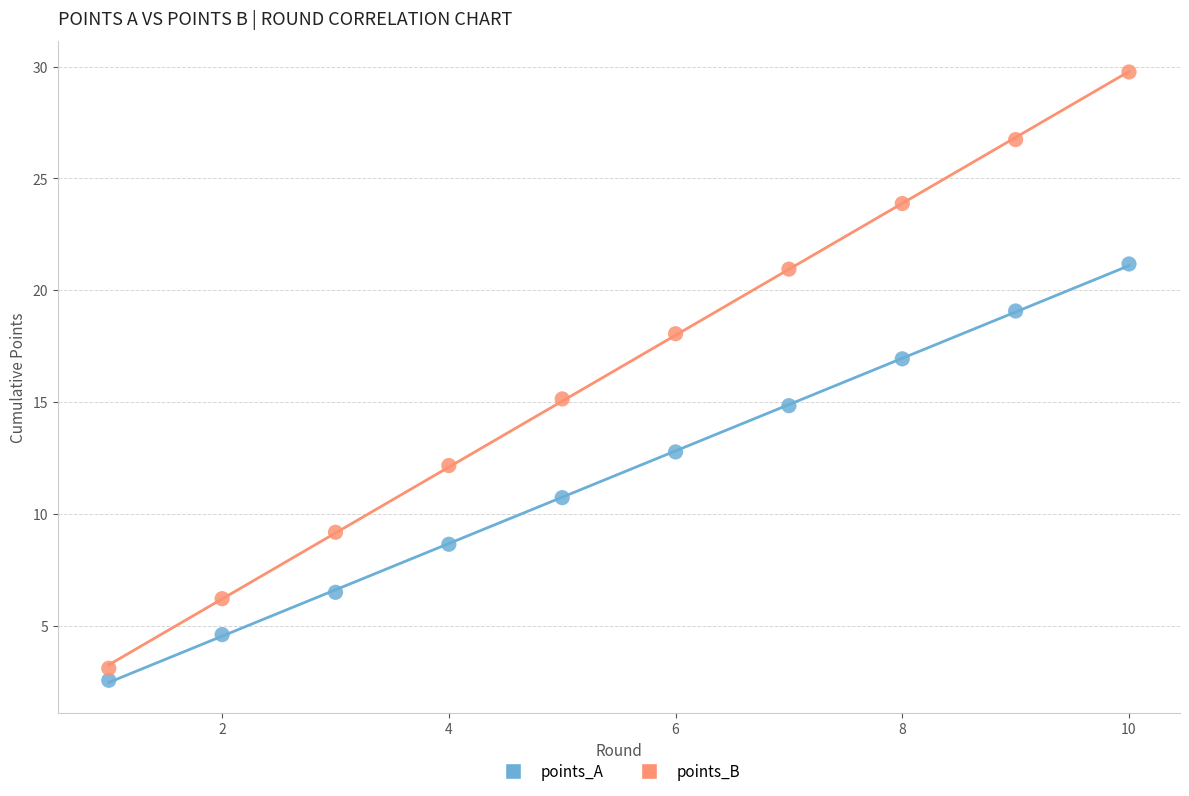

What are all the series names shown in the legend?

points_A, points_B